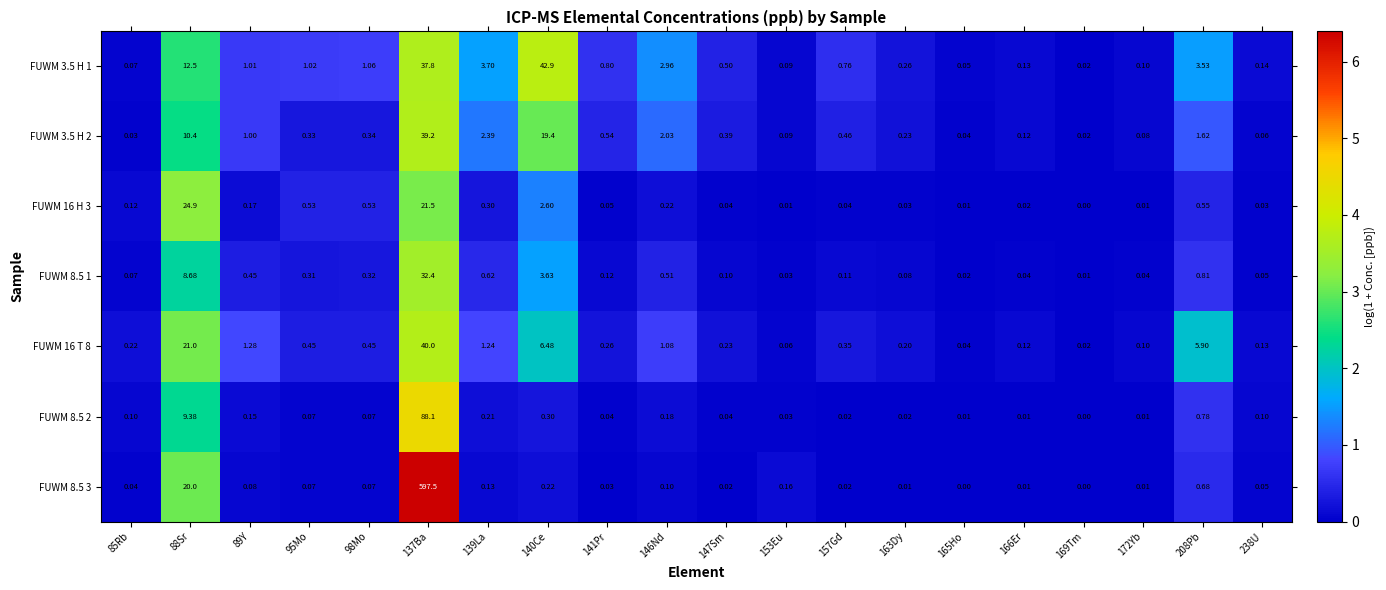

Is the value of FUWM 16 T 8 at 85Rb greater than the value of FUWM 3.5 H 2 at 163Dy?

No